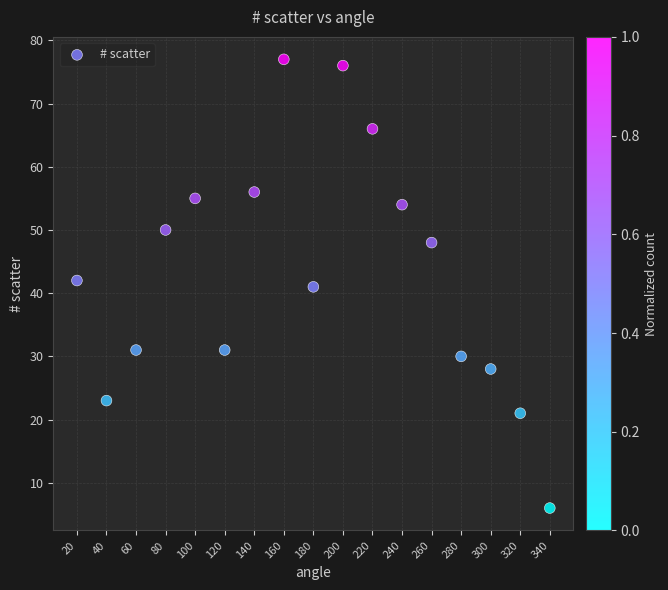

What is the range of Y values (max minus min)?

71